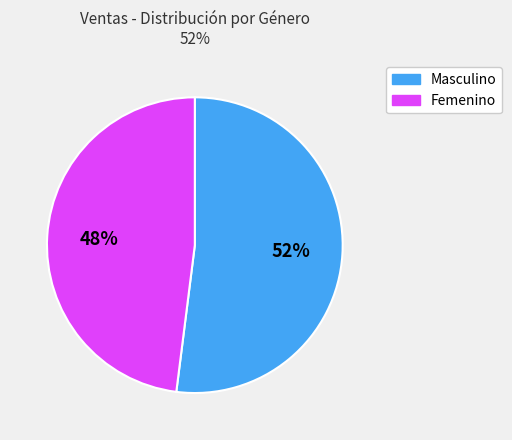

Is the sum of Masculino and Femenino greater than half?

Yes